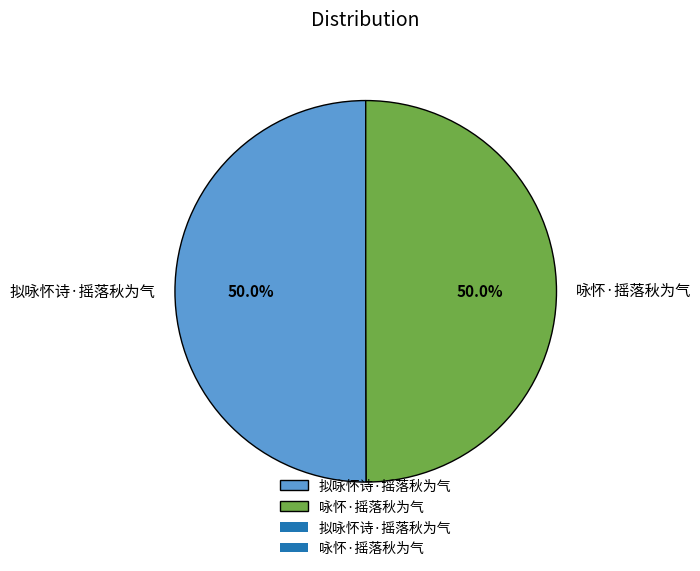

Do 咏怀·摇落秋为气 and 拟咏怀诗·摇落秋为气 together represent more than half of the pie?

Yes